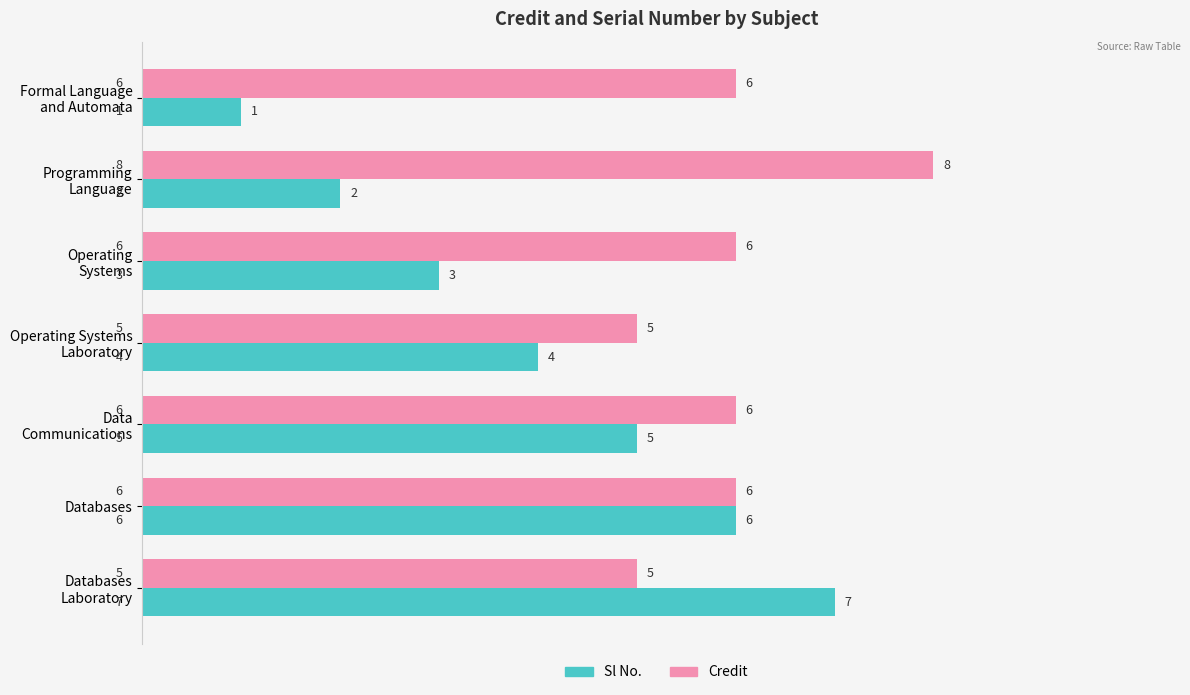

Which series has the largest total across all categories?

Credit